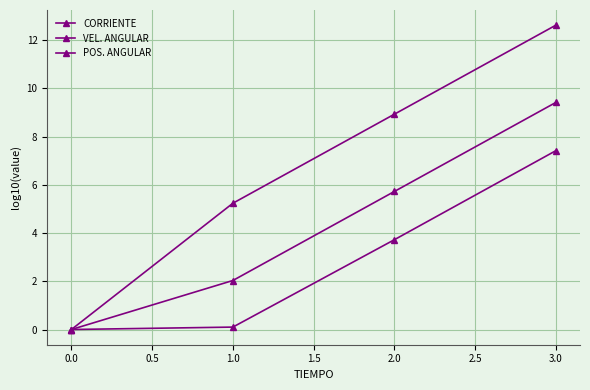

What is the sum of all CORRIENTE values?

26.8